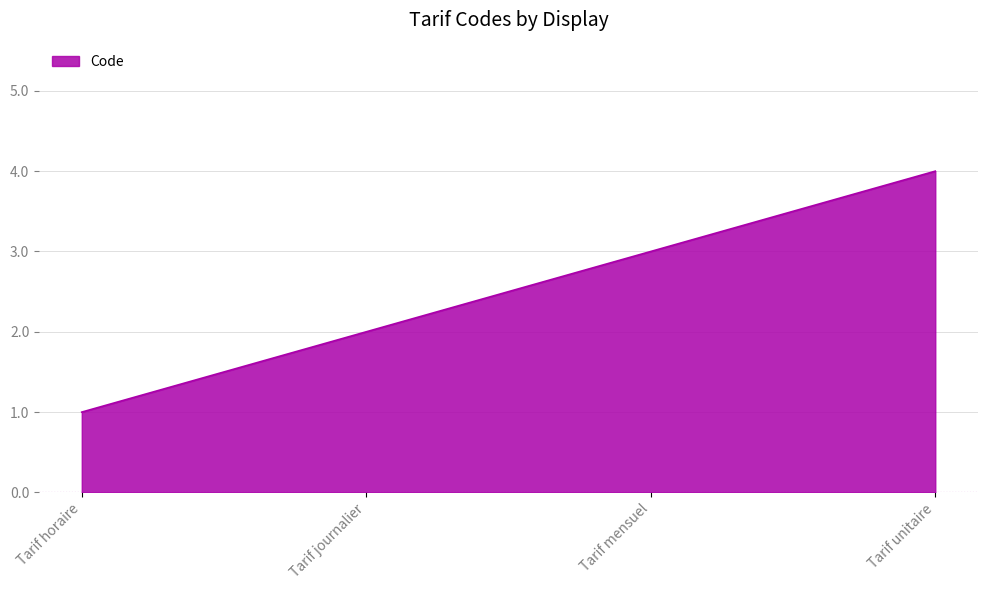

What is the difference between the second highest and minimum values?

2